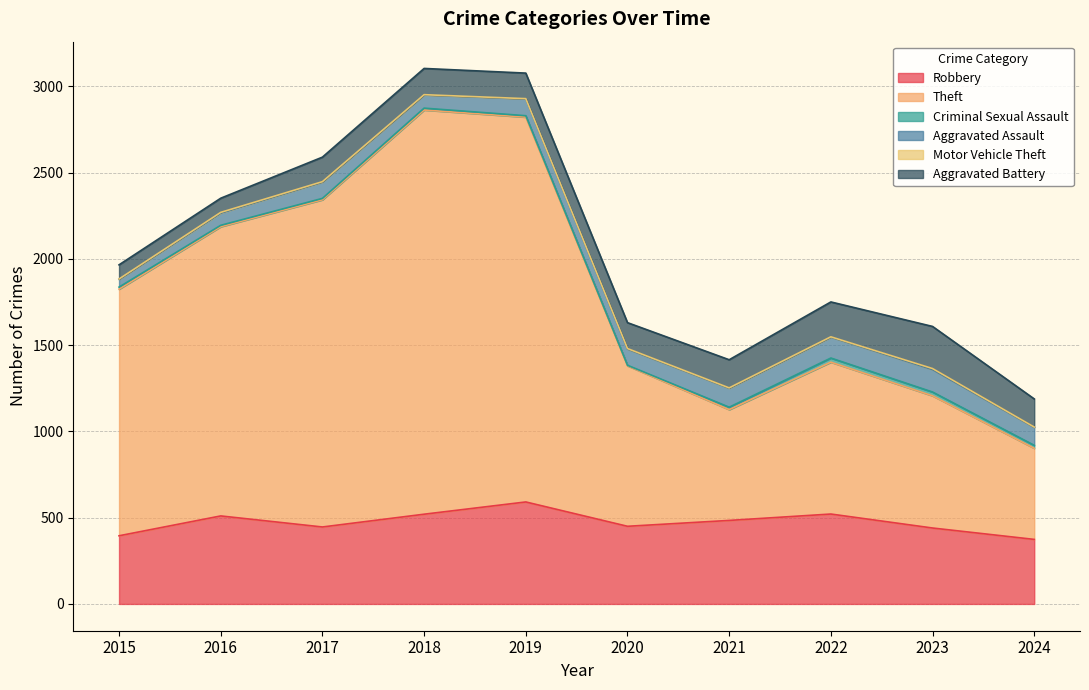

At how many categories does at least one series exceed 1882?

3